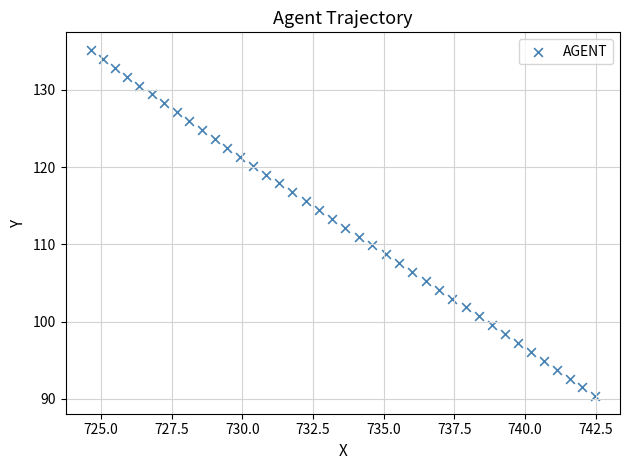

What is the range of Y values (max minus min)?

44.9